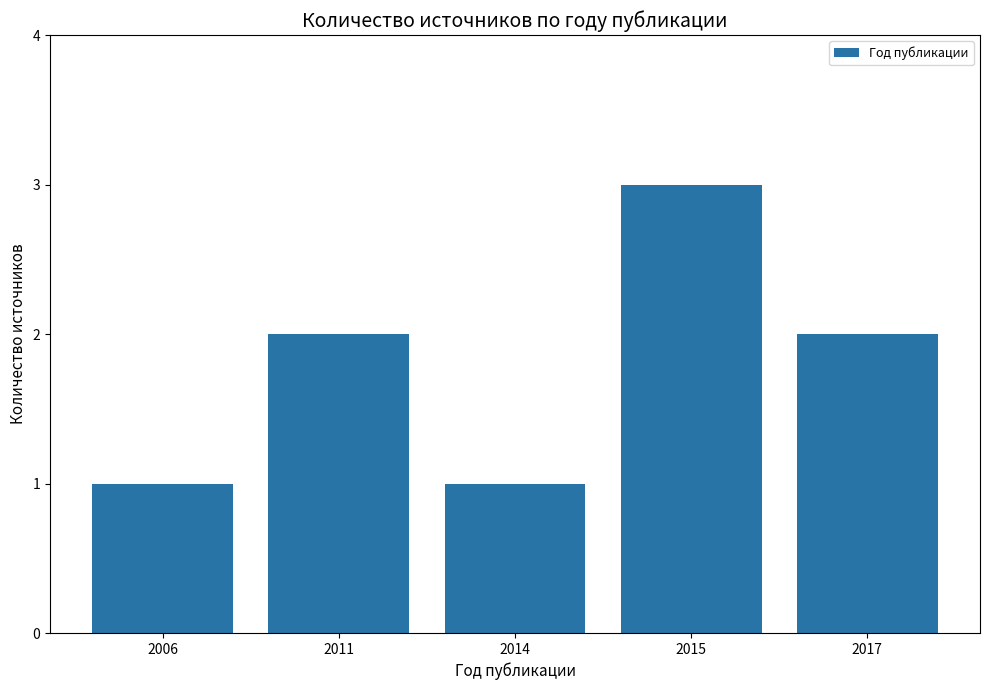

Count the number of categories in the chart.

5